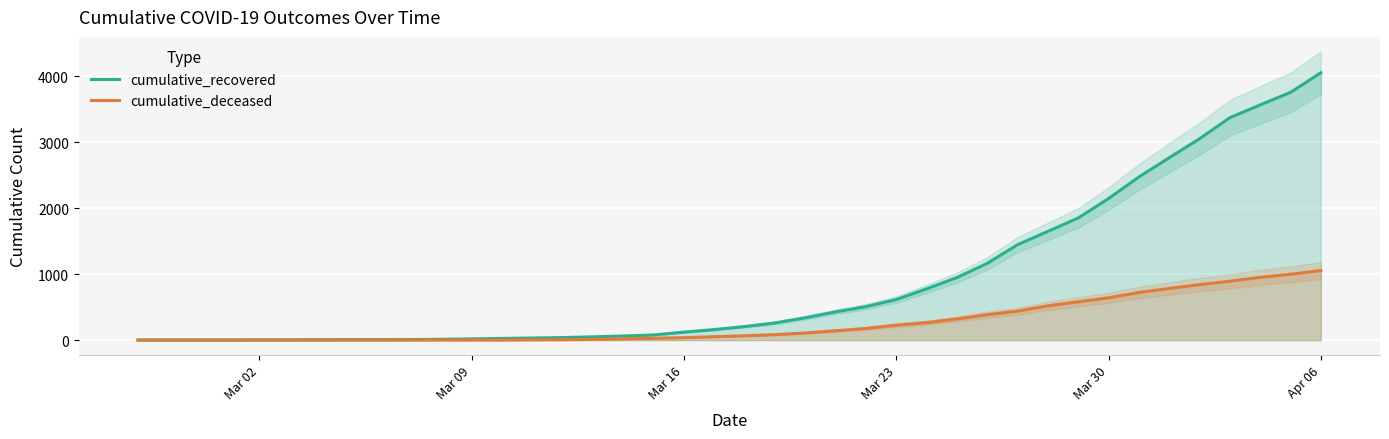

At which label is cumulative_recovered closest to 2029?

Mar 30